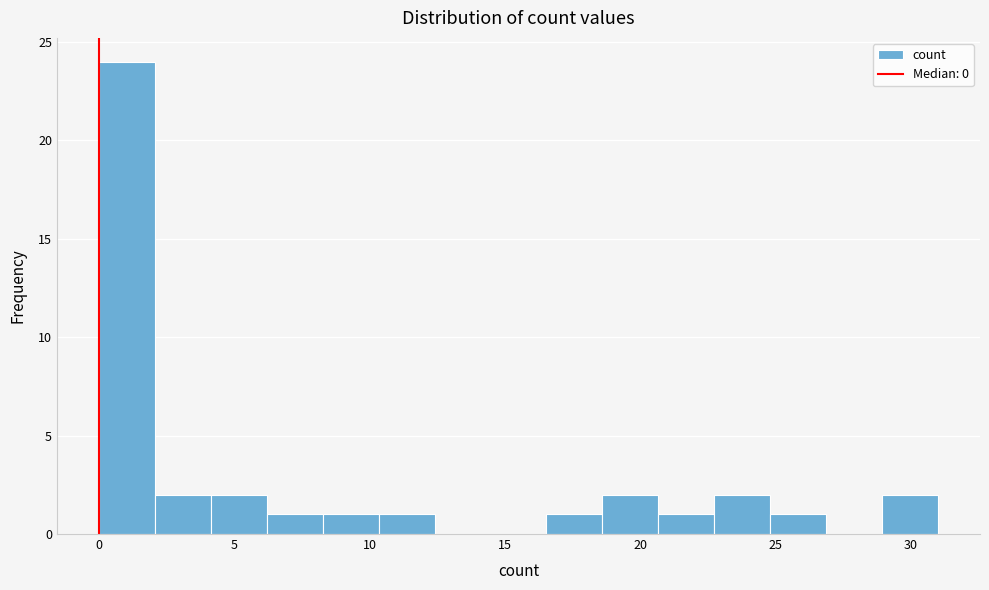

How tall is the bar that spans 6.0 to 8.5 on the x-axis? Neither the bar edges nor the heights are printed on the chart, so give them approximately, as read against the axes.

1